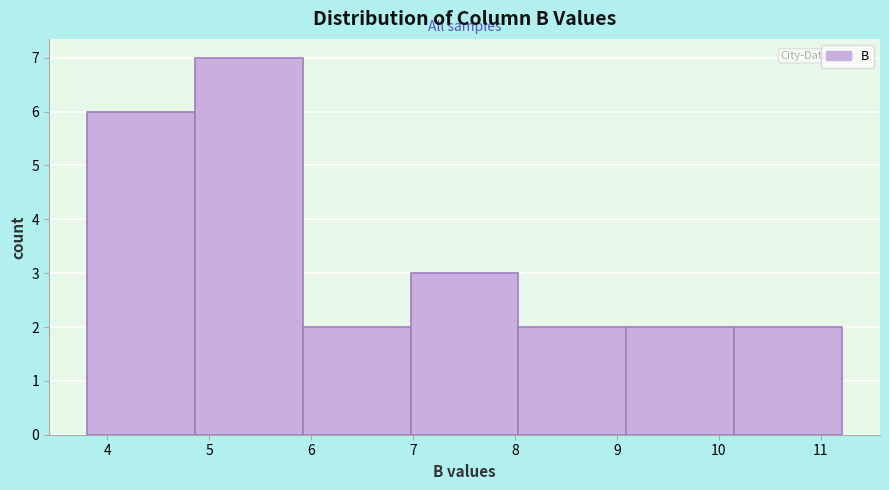

Which range on the x-axis has the tallest bar?

4.9 to 5.9